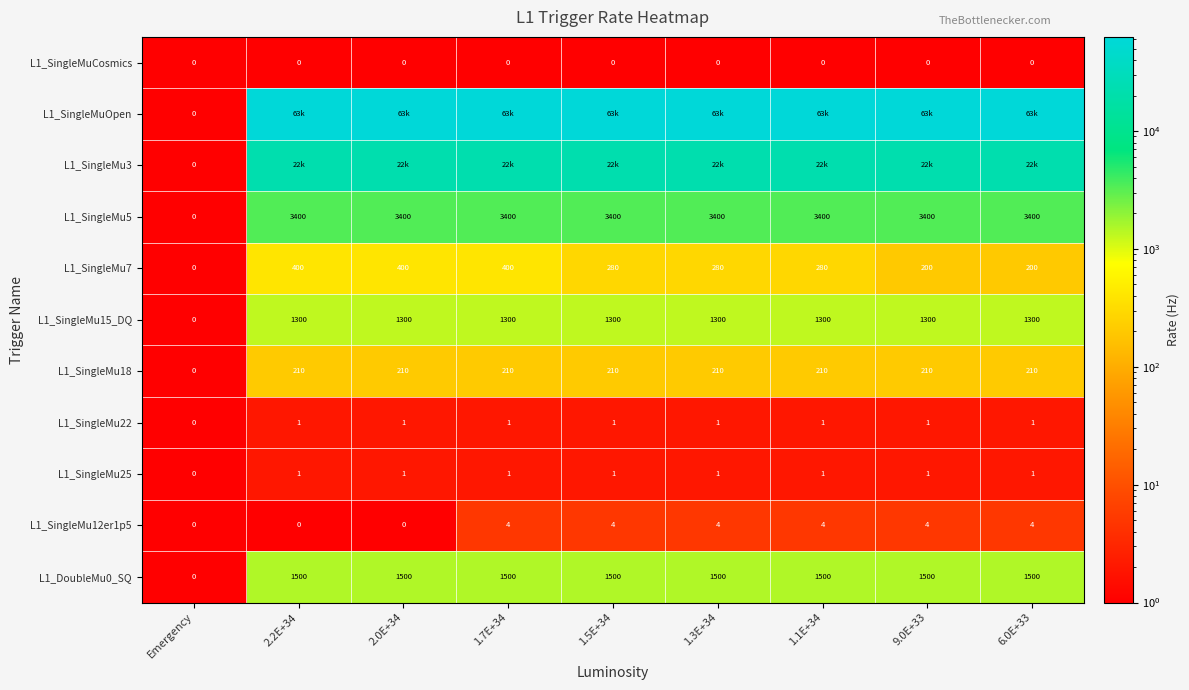

What is the sum of all L1_SingleMu15_DQ values?

10400